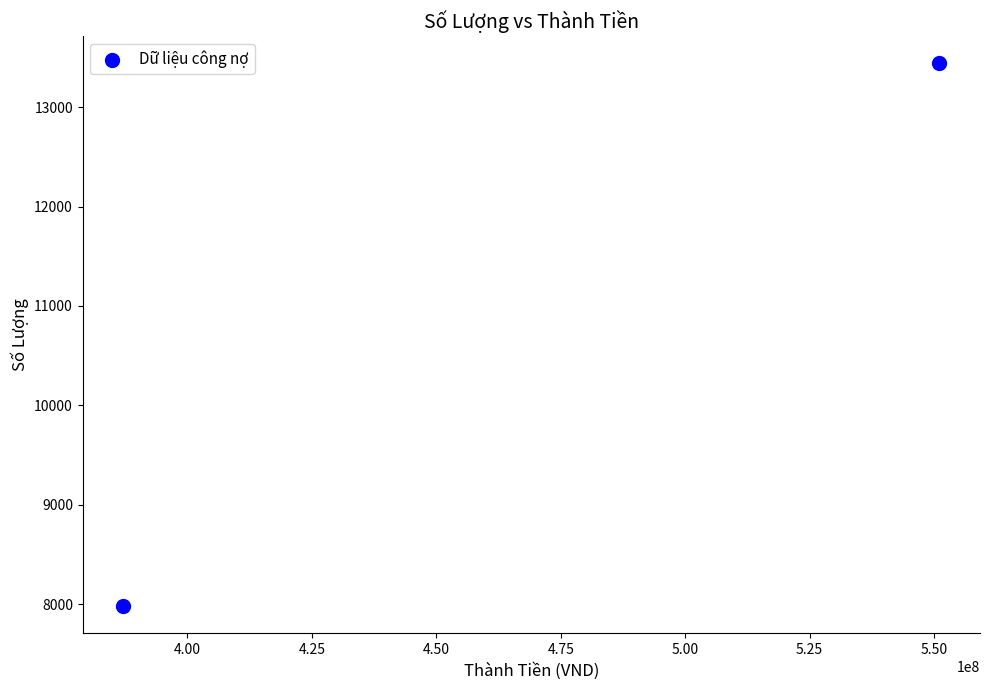

What is the range of Y values (max minus min)?

5458